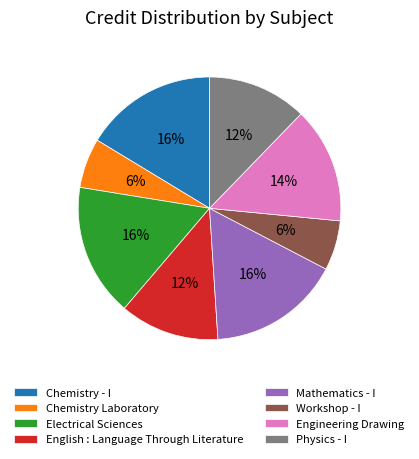

Do Workshop - I and Engineering Drawing together represent more than half of the pie?

No